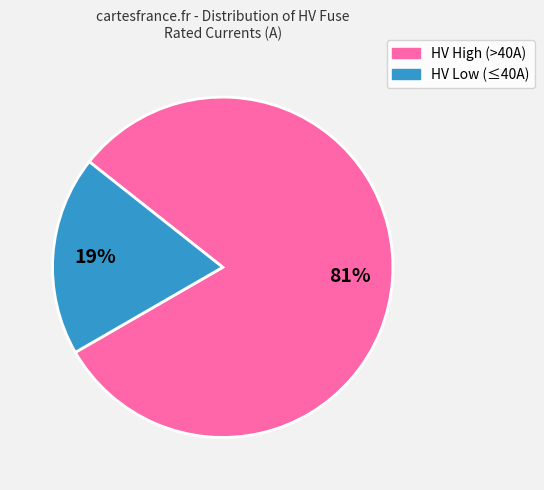

To the nearest percent, what is the average slice percentage?

50%